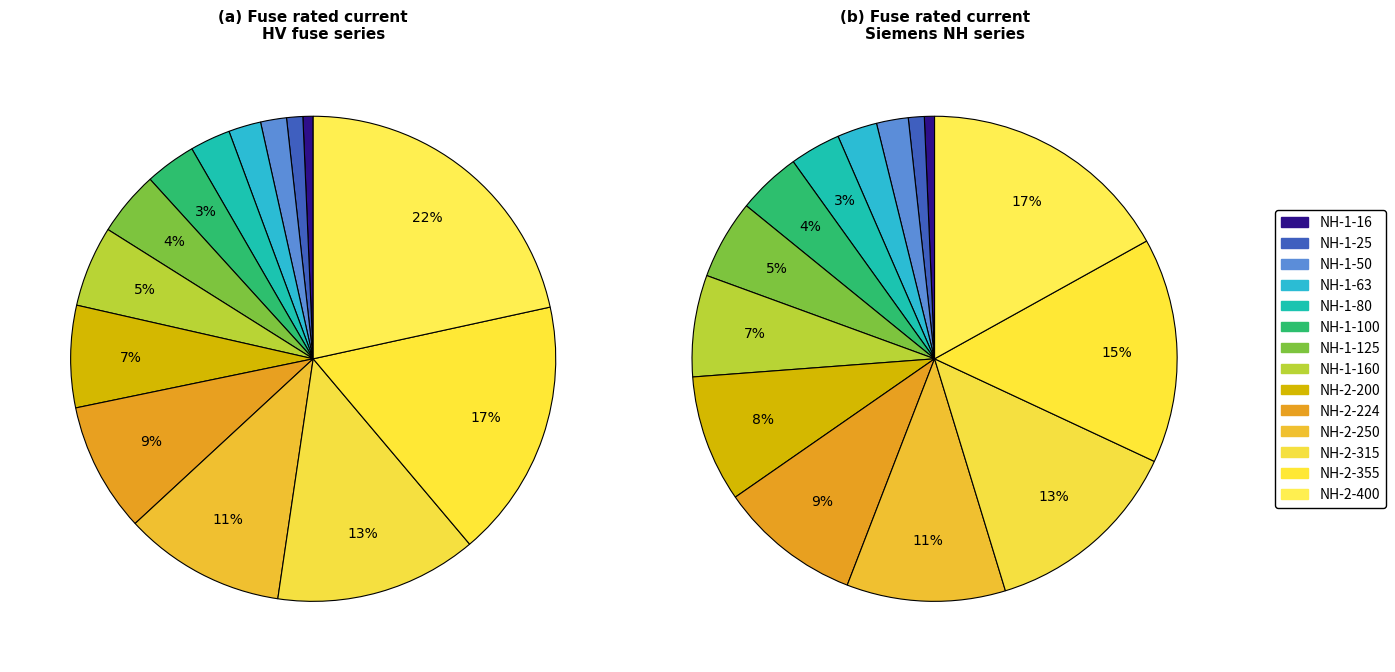

How much of the chart is everything except 2?

98.3%